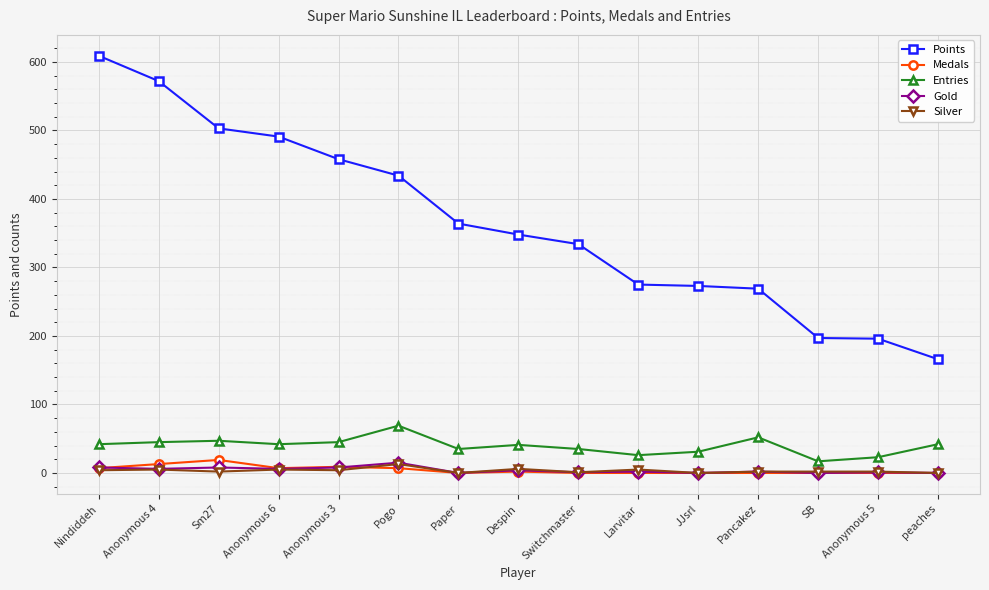

Does the chart have visible grid lines?

Yes